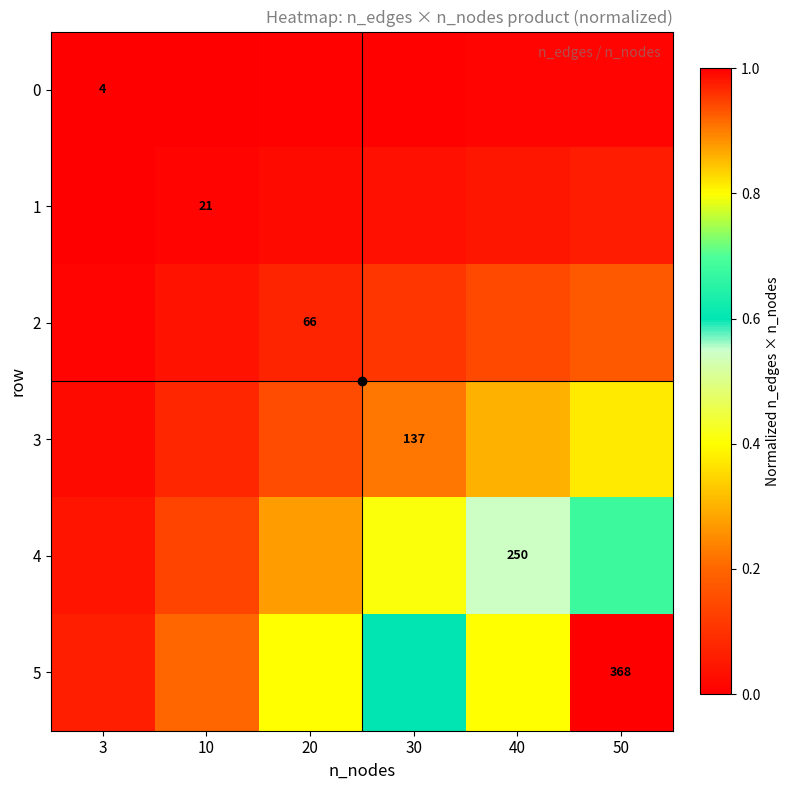

Rank the series by their maximum value, from highest to lowest.

5, 4, 3, 2, 1, 0